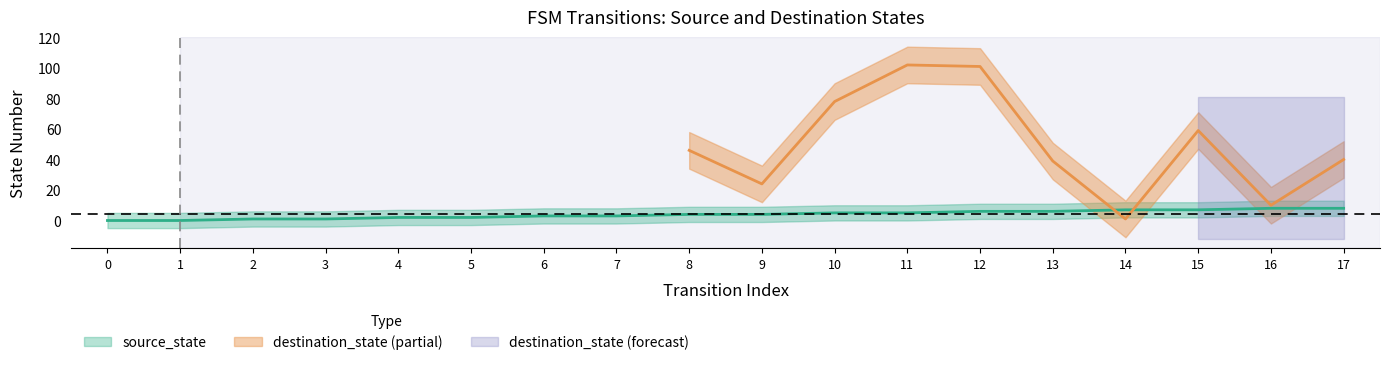

What is the difference between the maximum and minimum values?

8